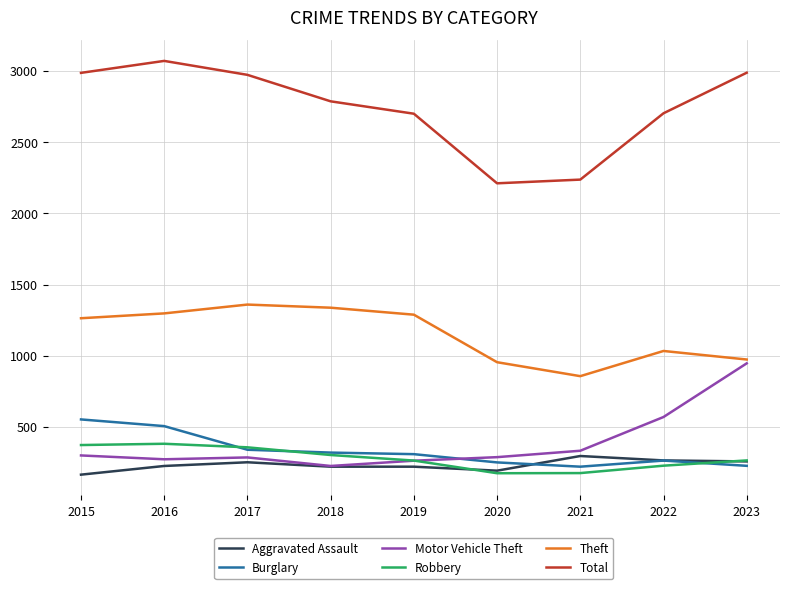

Where is the first local maximum for Aggravated Assault?

2017